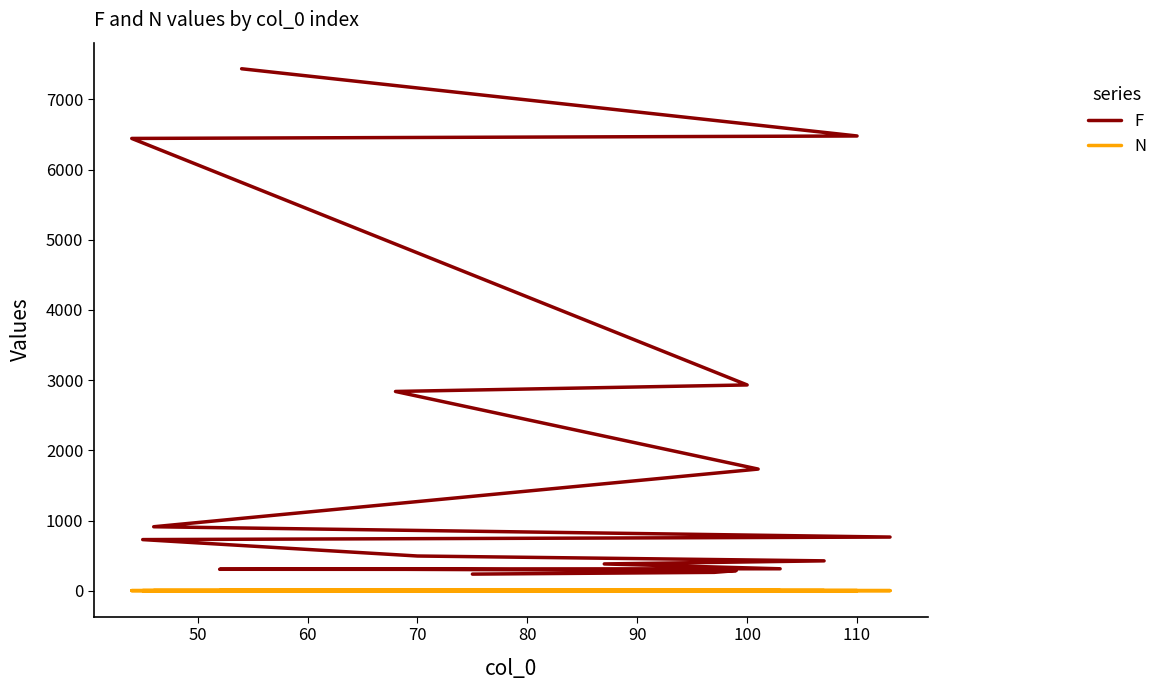

How many data points in N are above 1?

1